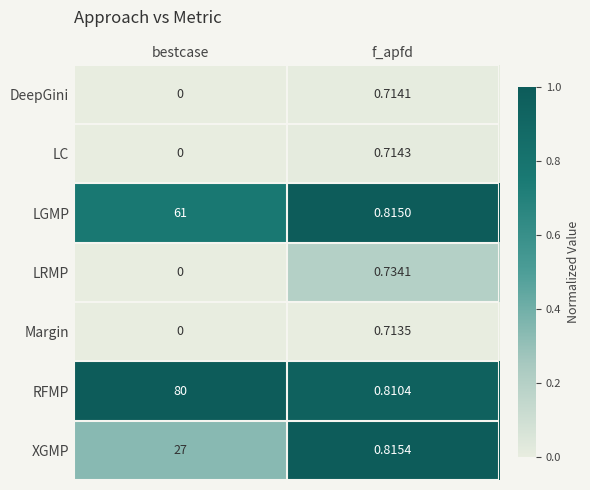

Between bestcase and f_apfd, which series saw the biggest shift?

RFMP